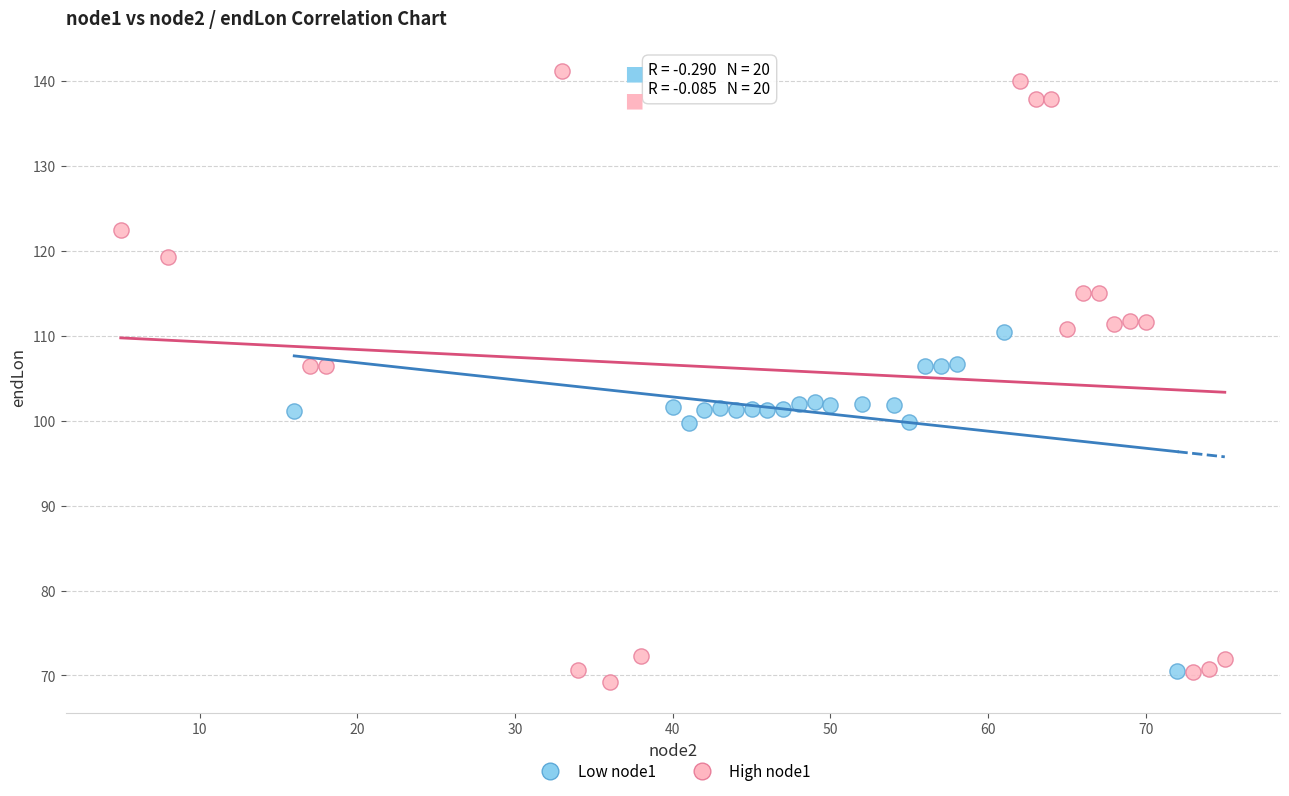

Which series contains the highest Y value?

High node1